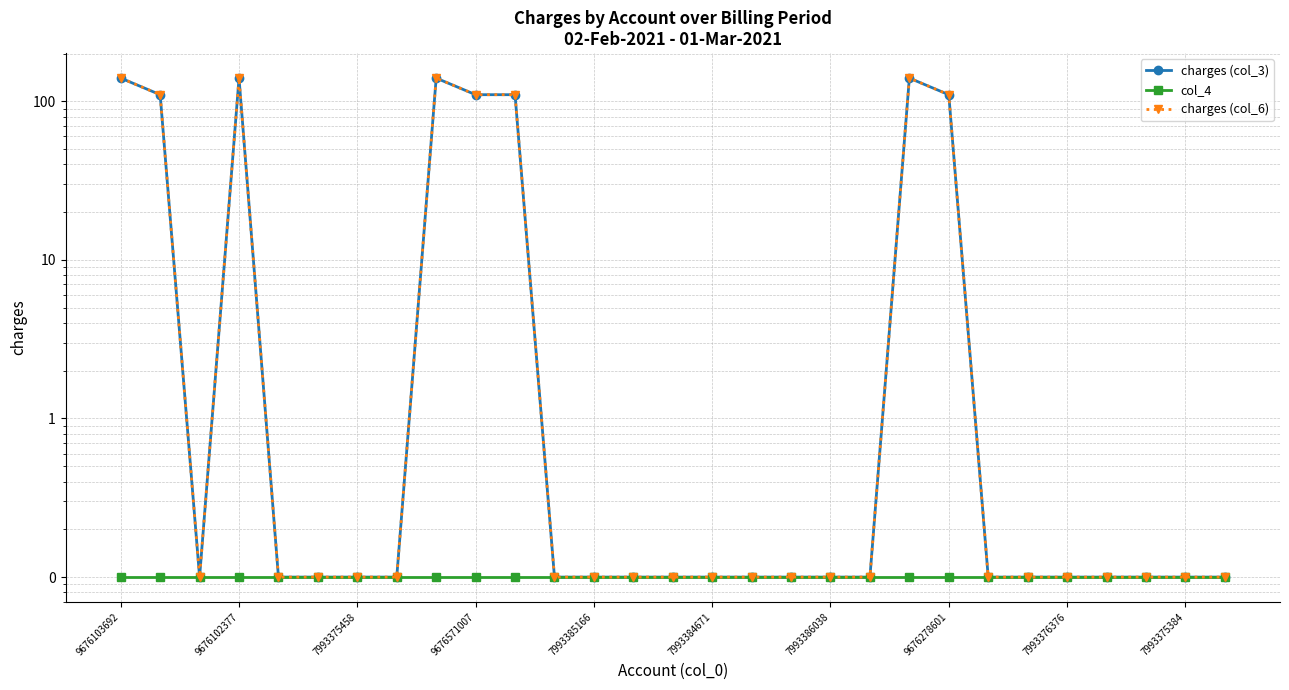

True or false: charges (col_6) and charges (col_3) cross at least once.

False